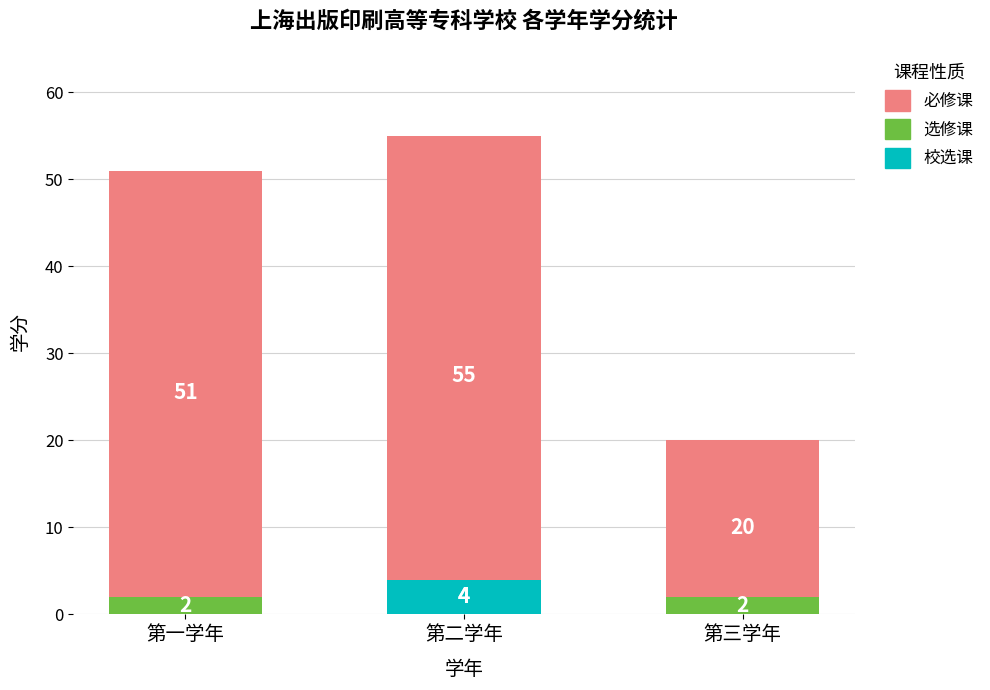

Which series has the largest total across all categories?

必修课